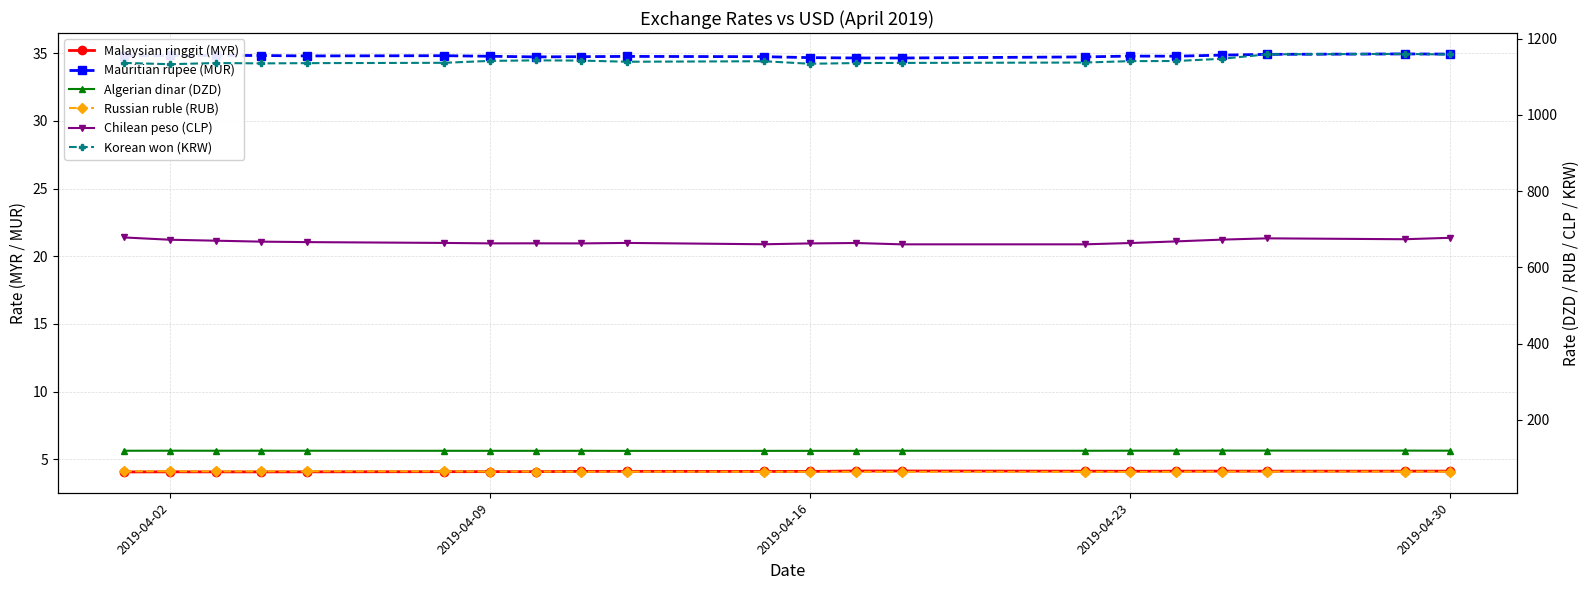

True or false: Mauritian rupee (MUR) and Malaysian ringgit (MYR) intersect in this chart.

False